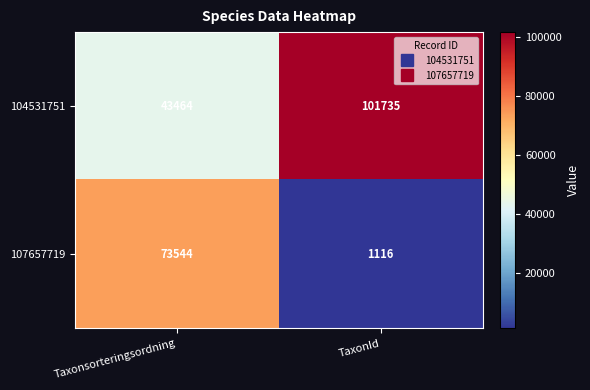

Which series changed the most between Taxonsorteringsordning and TaxonId?

107657719